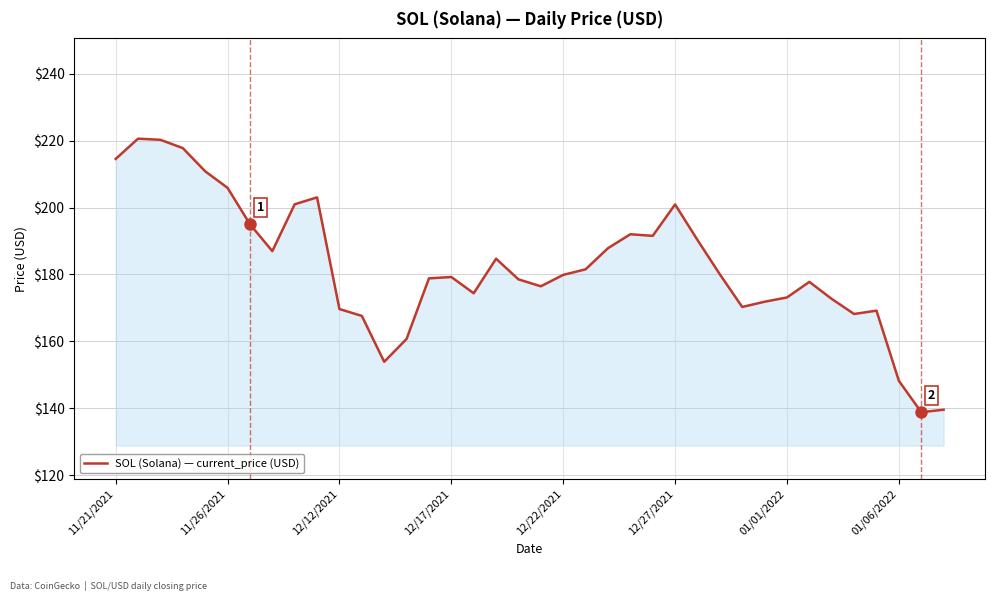

How many lines are shown in the chart?

1